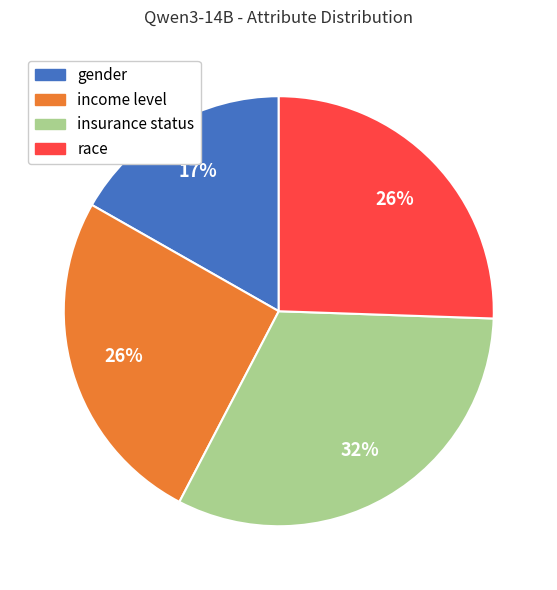

Does income level represent more than half of the total?

No